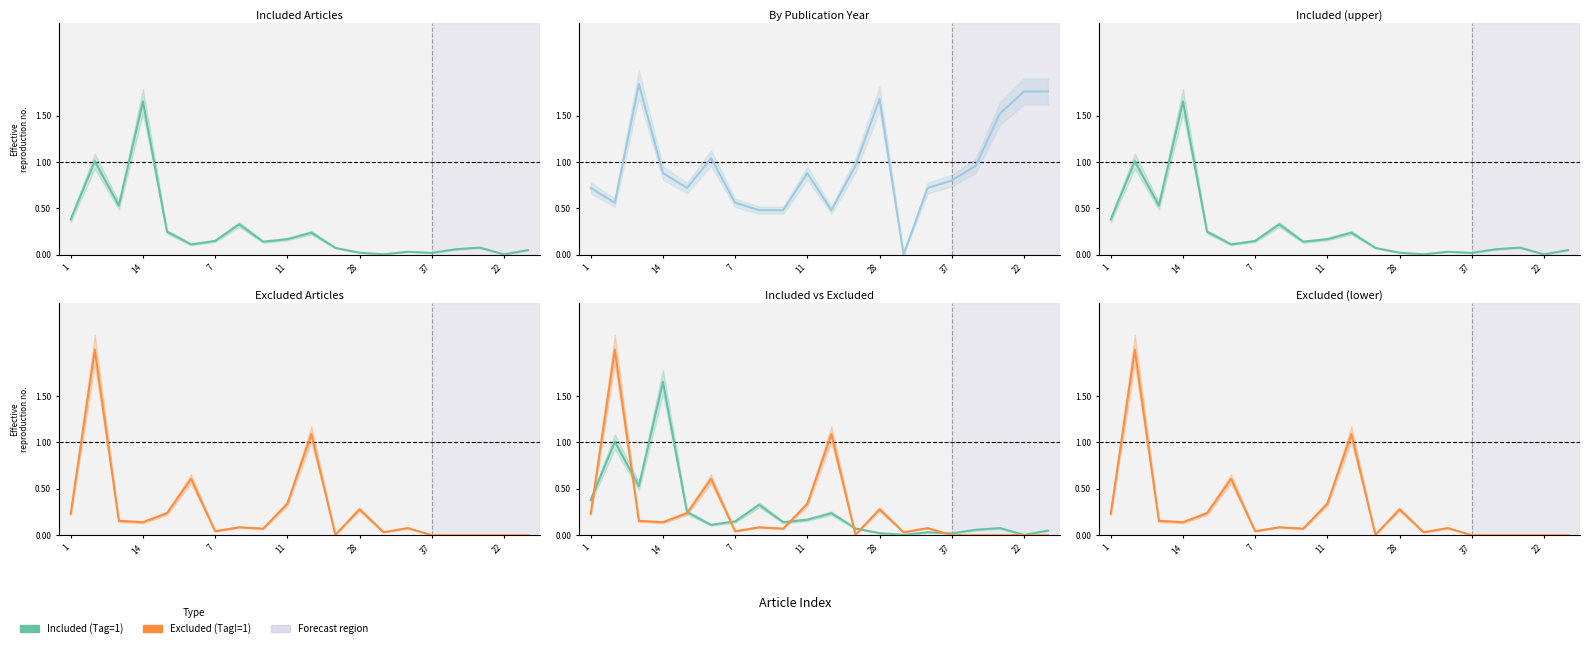

What is the sum of the Publication Year (norm) values at 10 and 17?

2.0